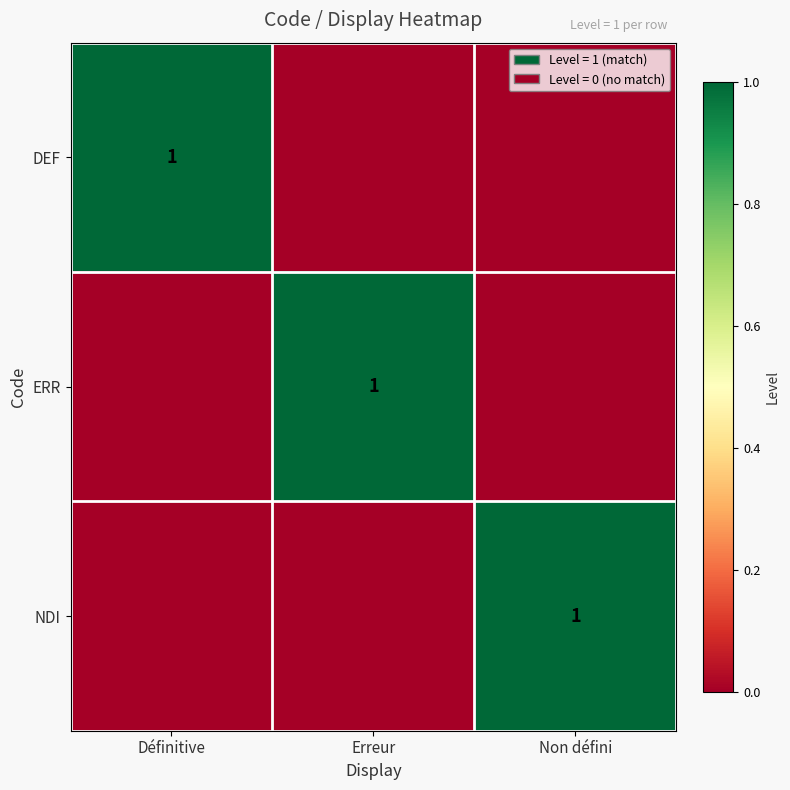

True or false: ERR has a value of 0 at Erreur.

False